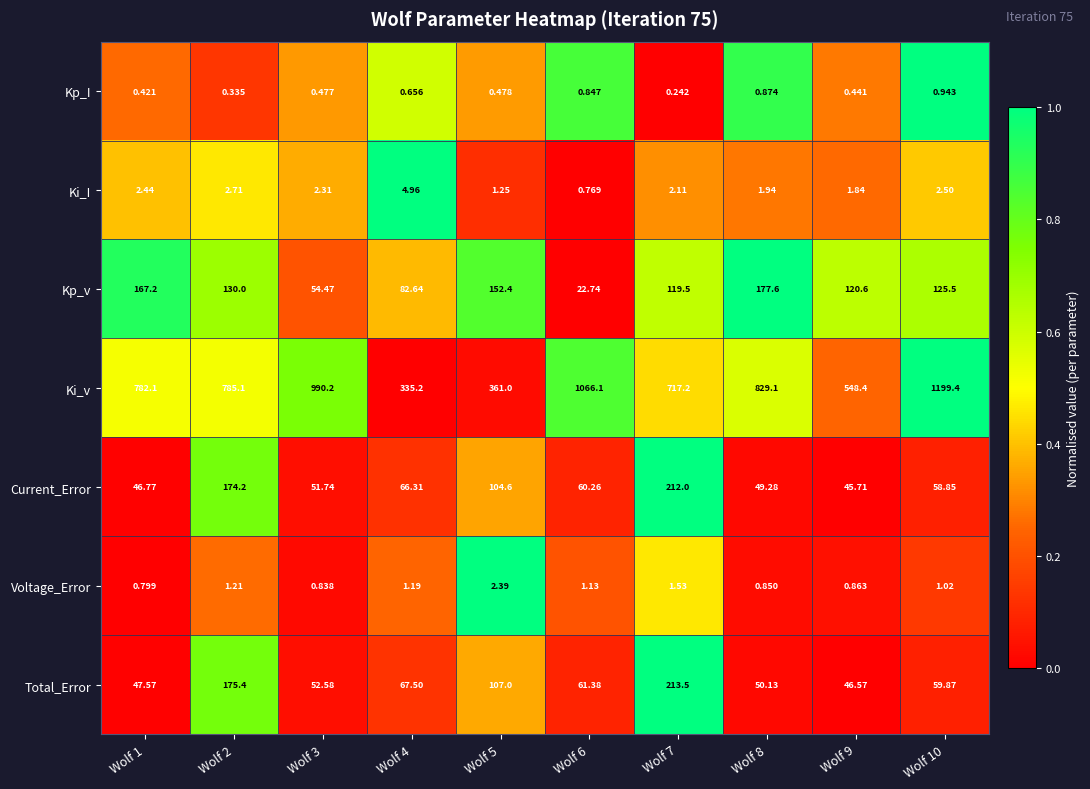

What is the difference between the highest and lowest values at Wolf 9?

548.0